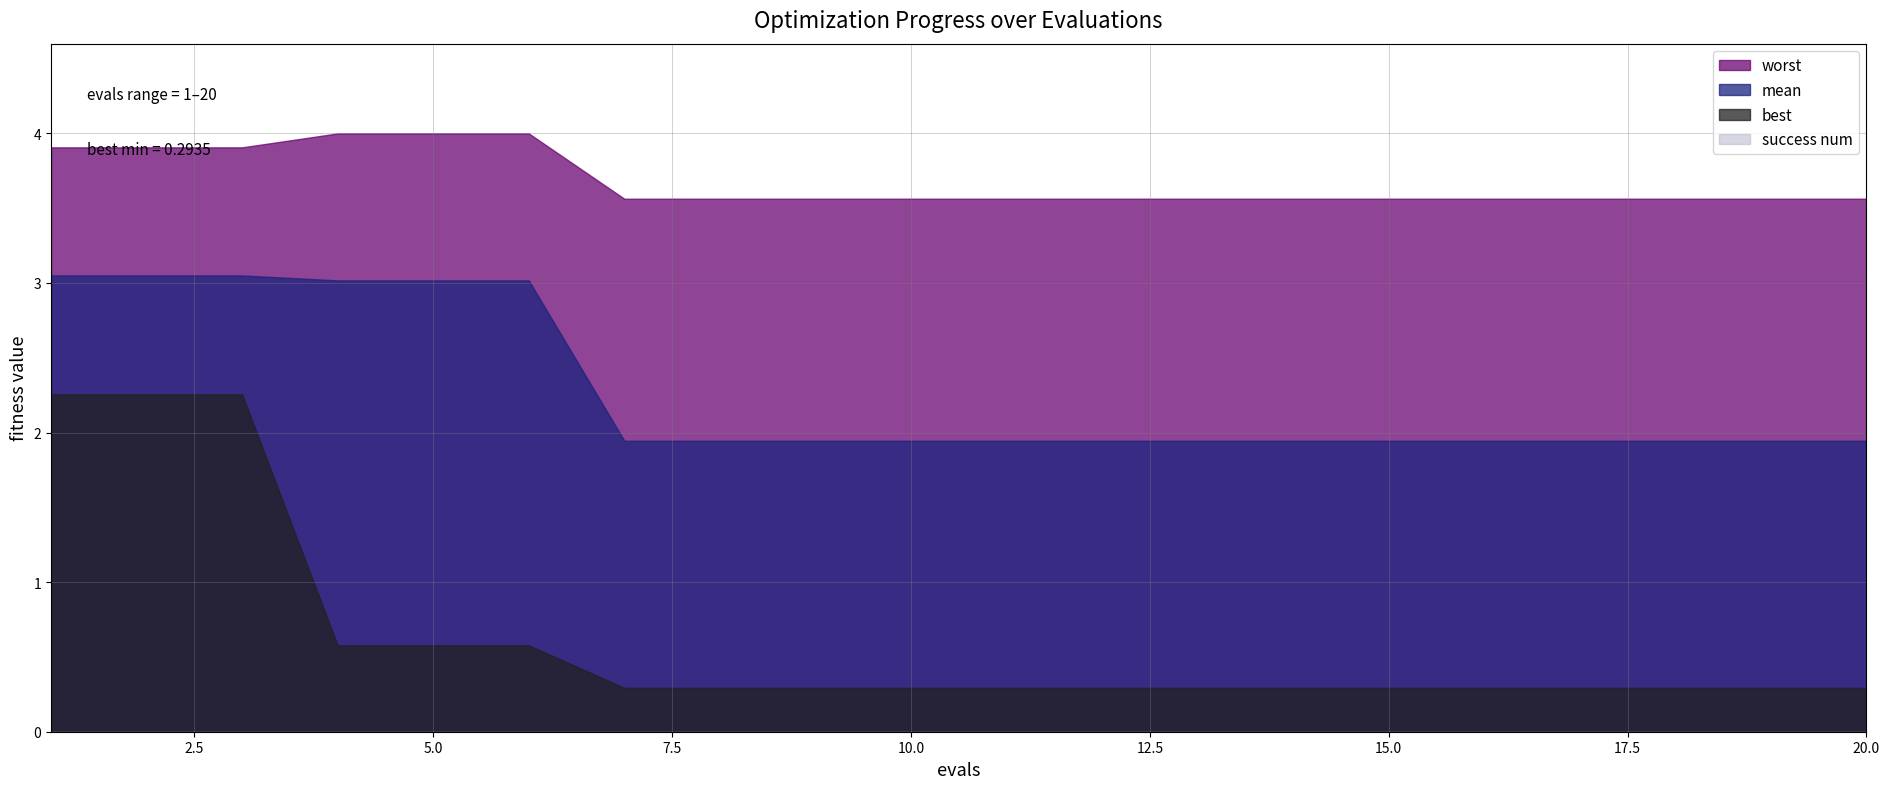

The value of mean at 15 is 1.9. True or false?

True